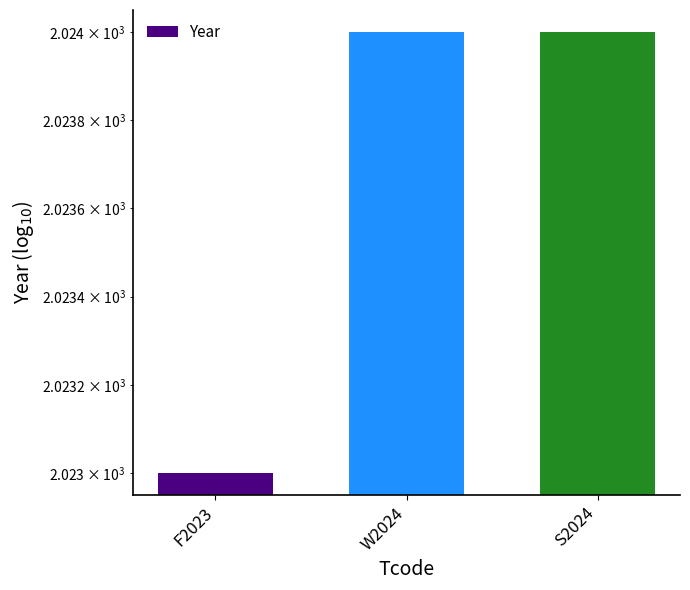

What is the change in value from F2023 to S2024?

+1